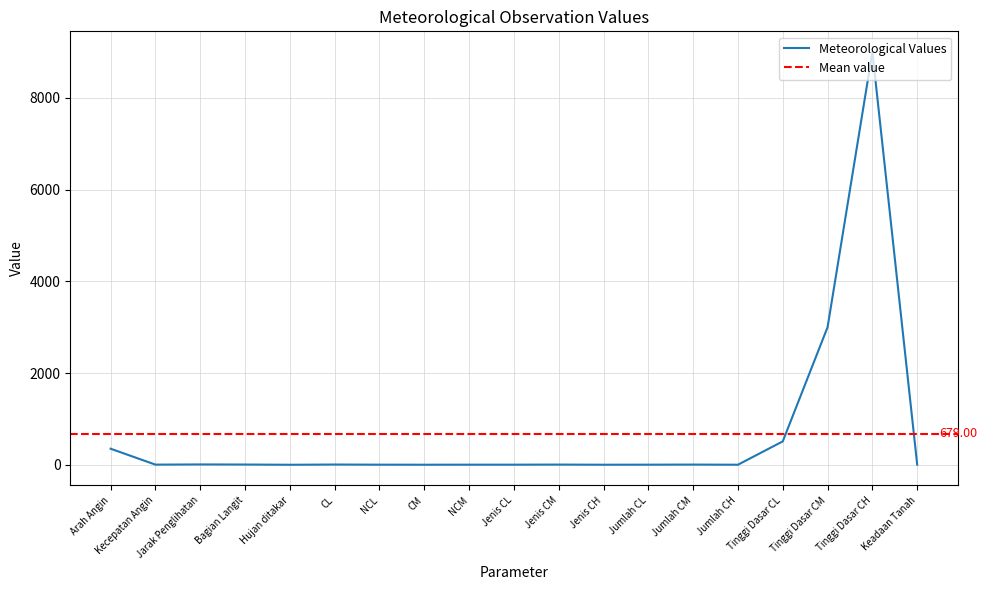

Reading right to left, transcribe all the data shown in this chart.

2	9000	3000	510	1	4	2	1	4	2	2	1	2	5	0	5	7	3	350